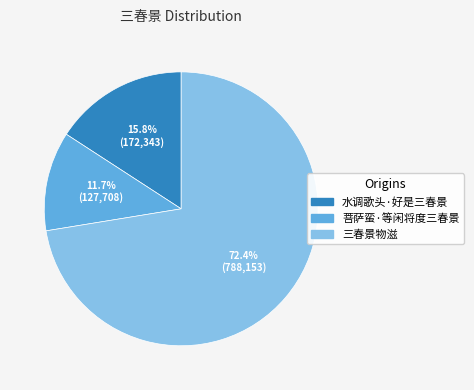

To the nearest percent, what is the combined percentage of 菩萨蛮·等闲将度三春景 and 三春景物滋?

84%